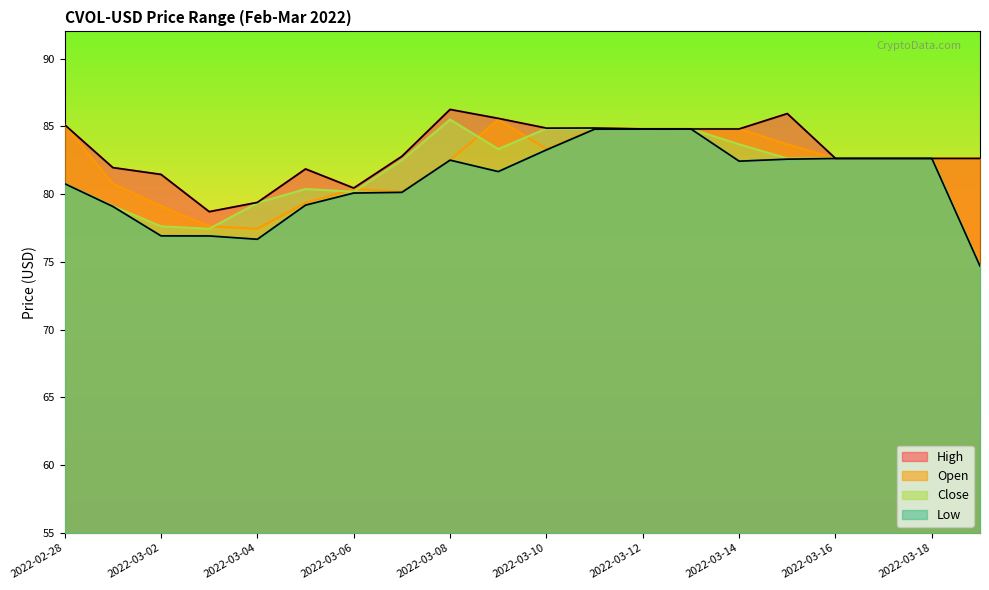

What is the total value across all series at 2022-03-10?

336.3